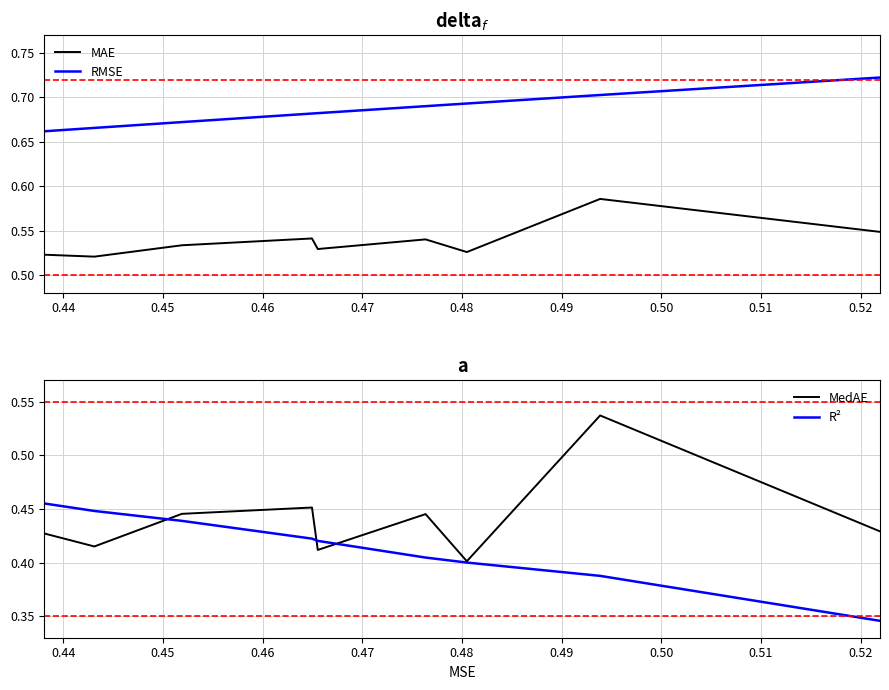

True or false: MAE and RMSE cross at least once.

False